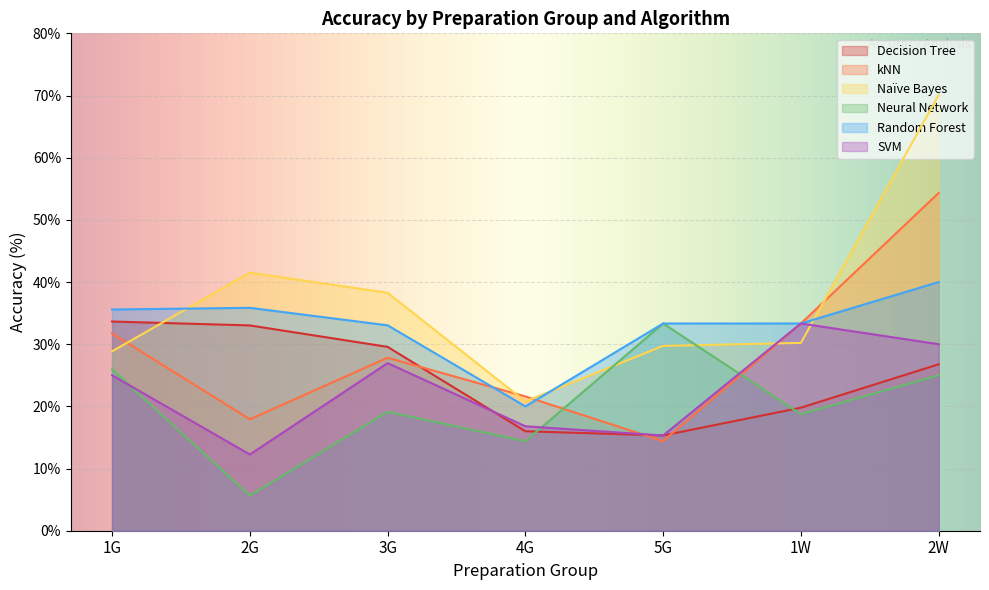

What is the average value of the Neural Network series?

20.3